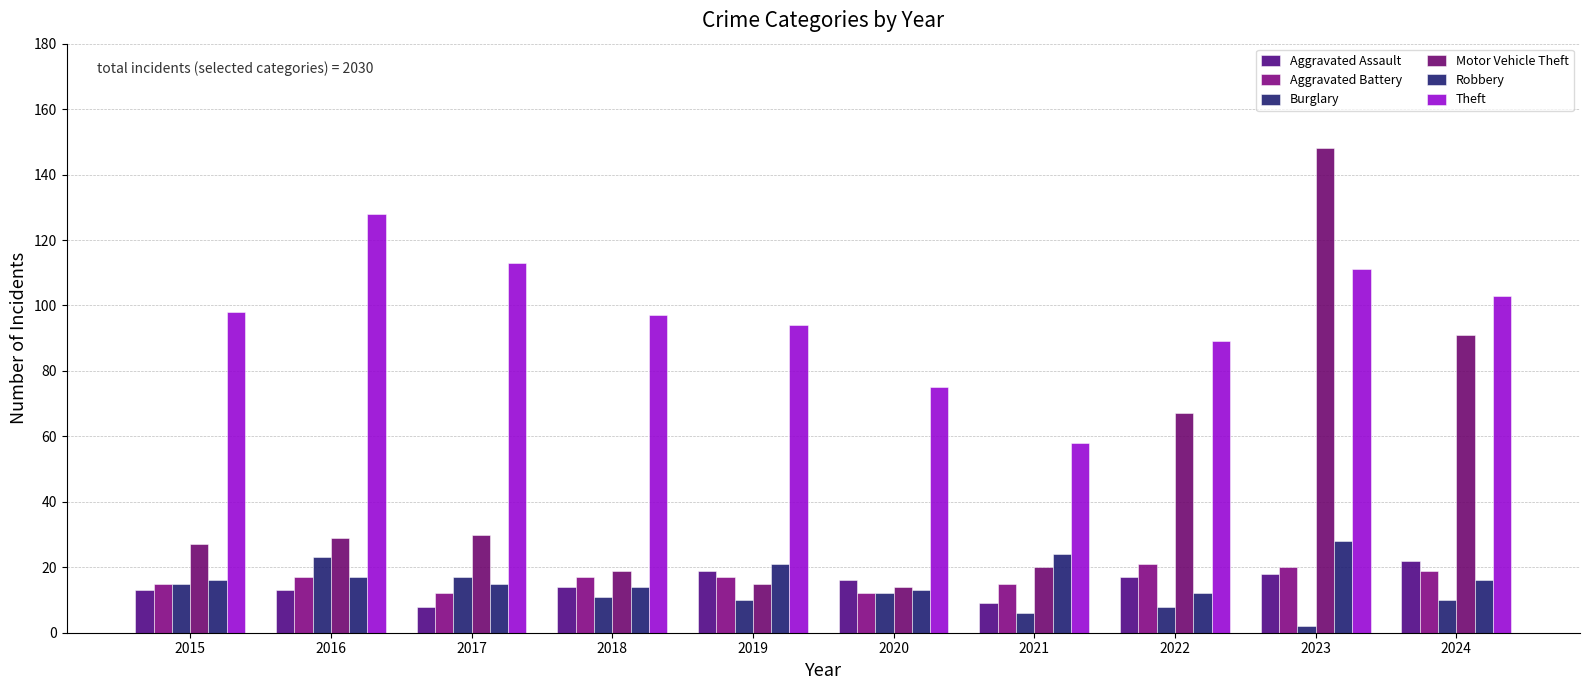

What is the spread (max minus min) of values at 2018?

86